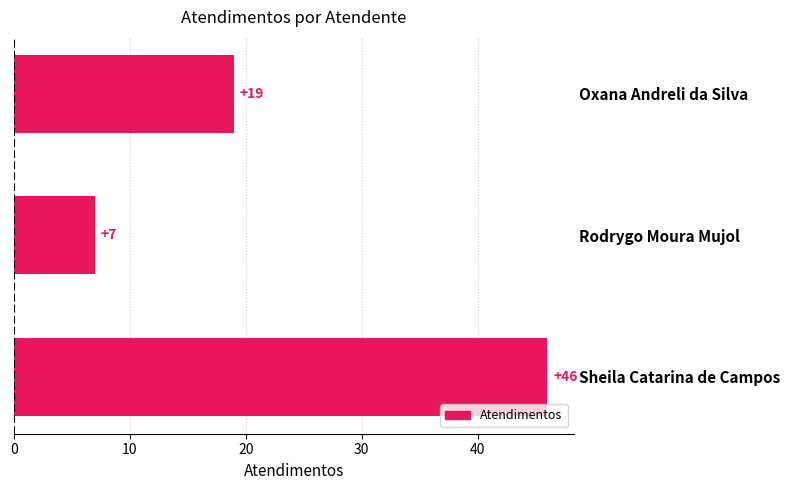

The value at Rodrygo Moura Mujol is 9. True or false?

False